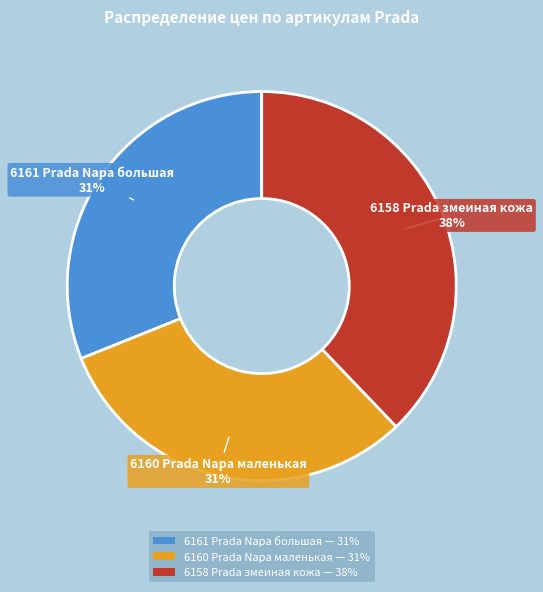

To the nearest percent, what is the average slice percentage?

33%